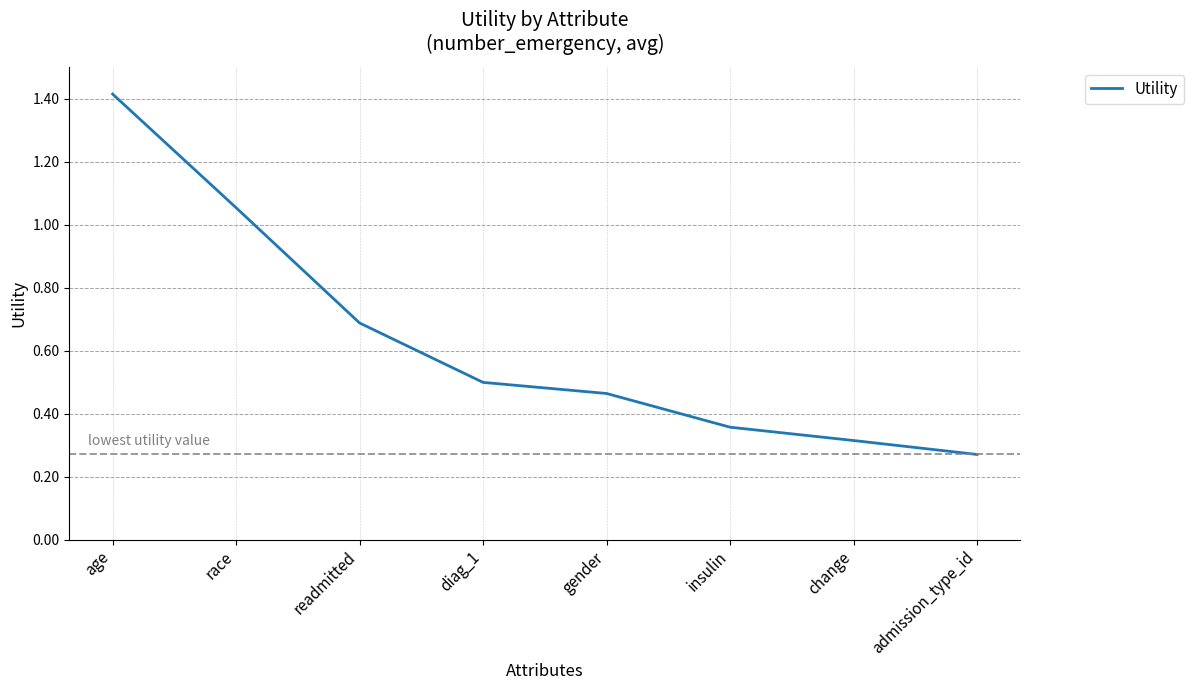

What is the maximum value shown in the chart?

1.4